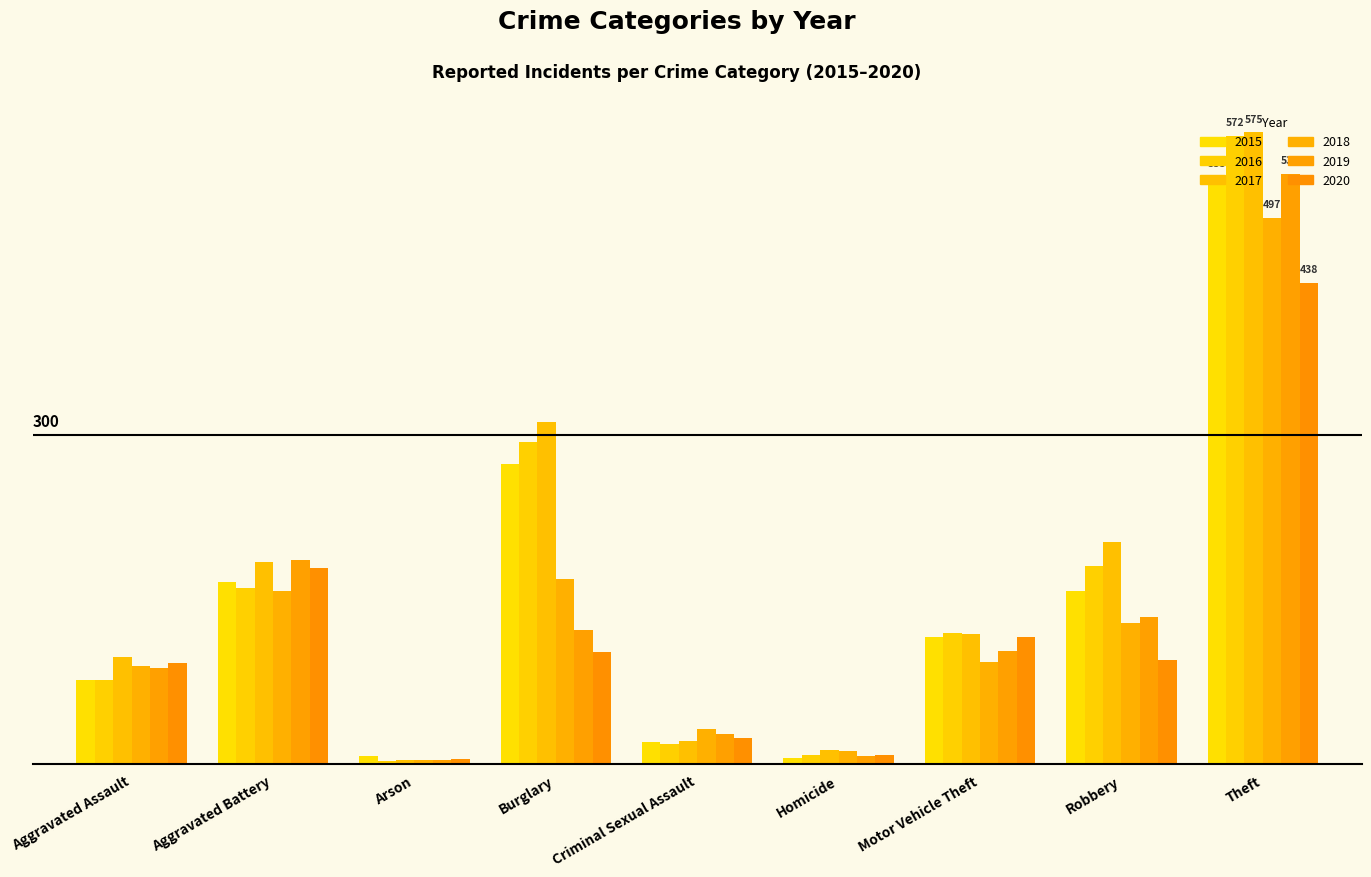

Rank the categories by 2017 value from highest to lowest.

Theft, Burglary, Robbery, Aggravated Battery, Motor Vehicle Theft, Aggravated Assault, Criminal Sexual Assault, Homicide, Arson